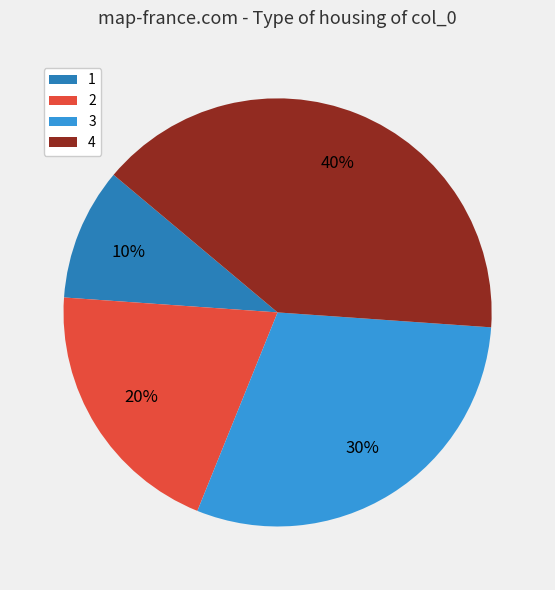

Is there any slice that represents more than half of the pie?

No